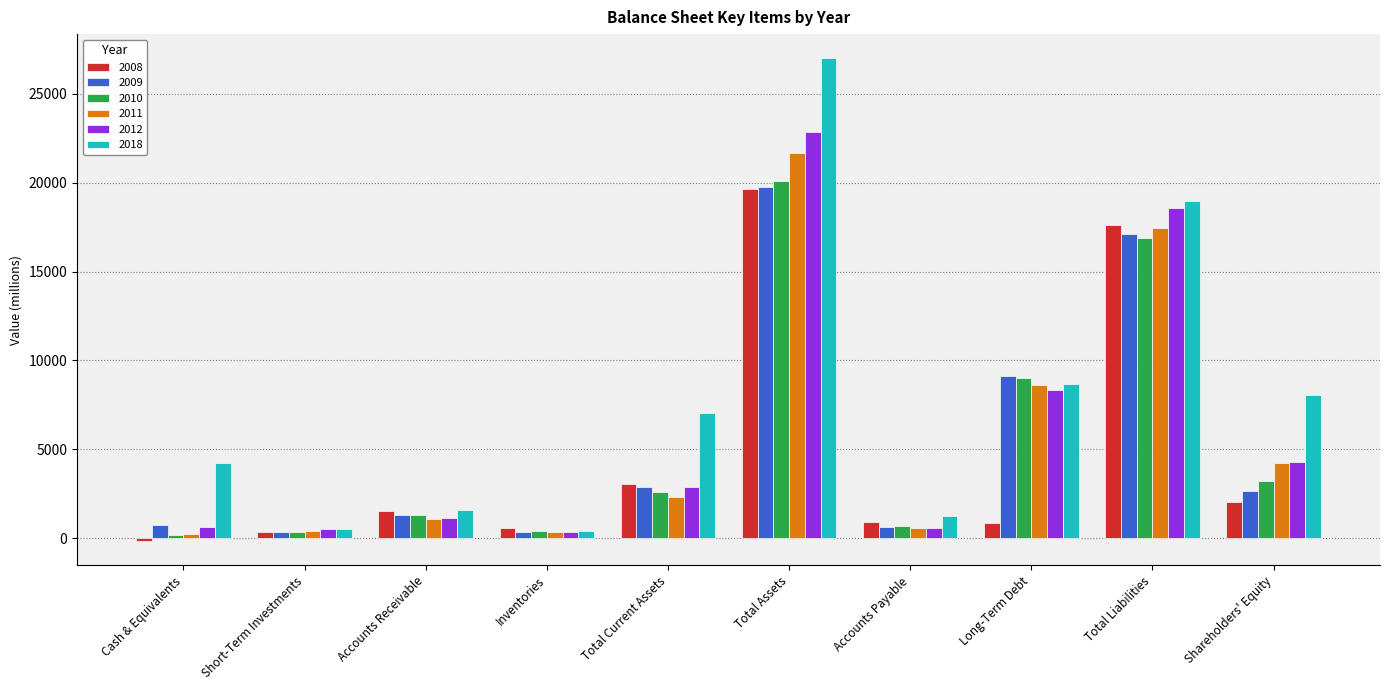

At which category is the sum across all series the highest?

Total Assets